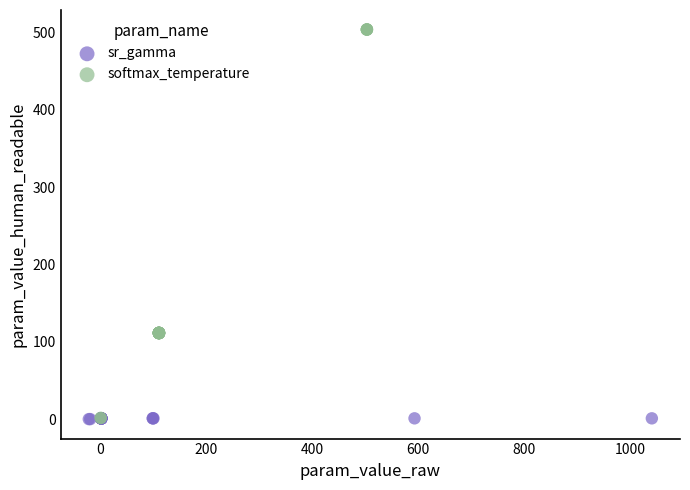

Which series has the widest spread of Y values?

softmax_temperature